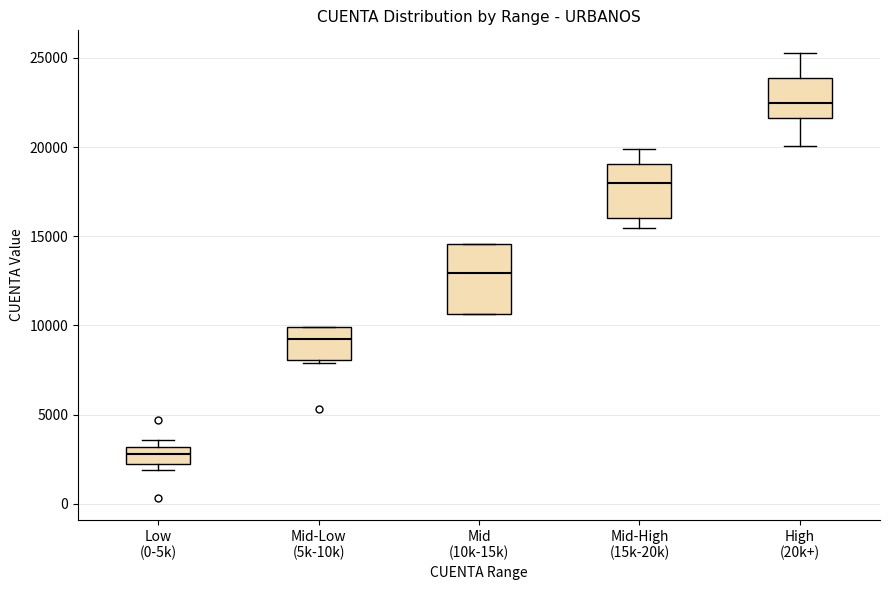

Where is the upper edge of the box for Mid-Low (5k-10k) on the y-axis? The values are not printed on the chart, so give them approximately, as read against the axis.

10000